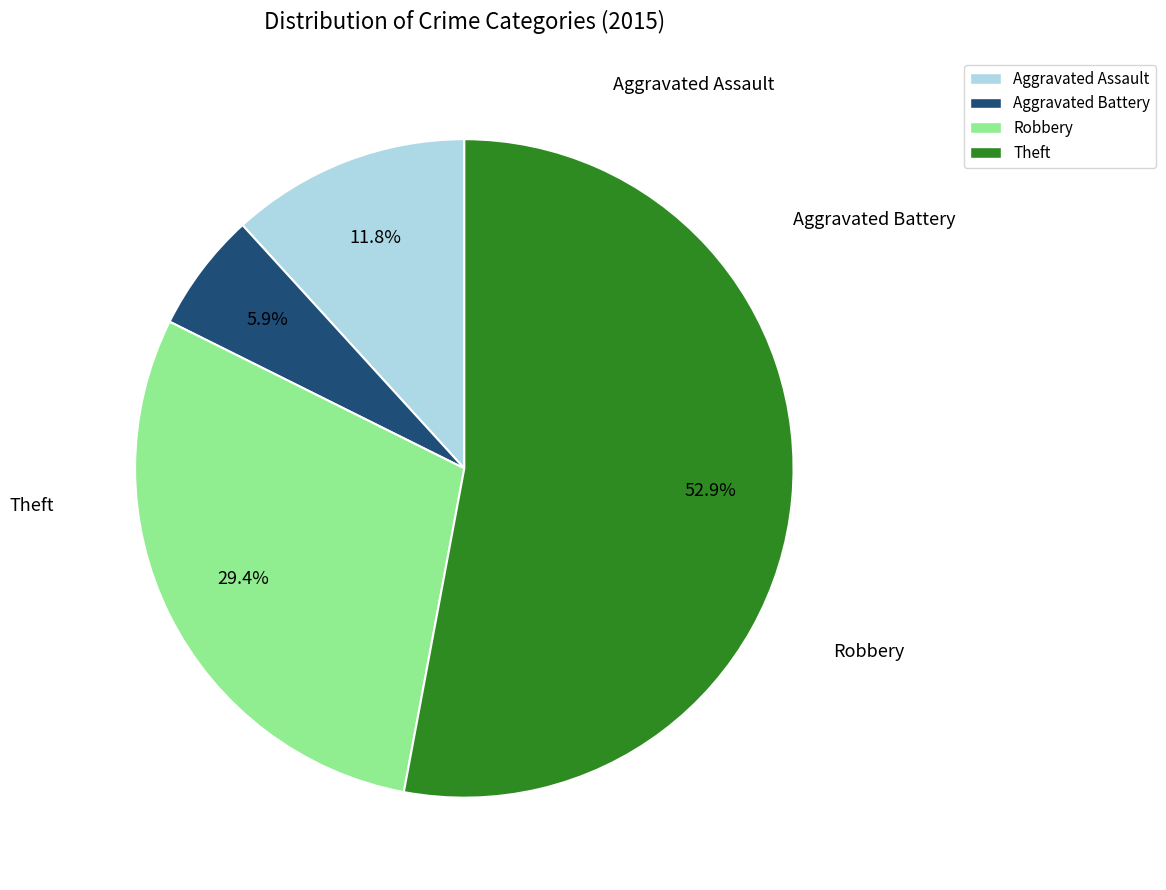

Which slice is the largest?

Theft